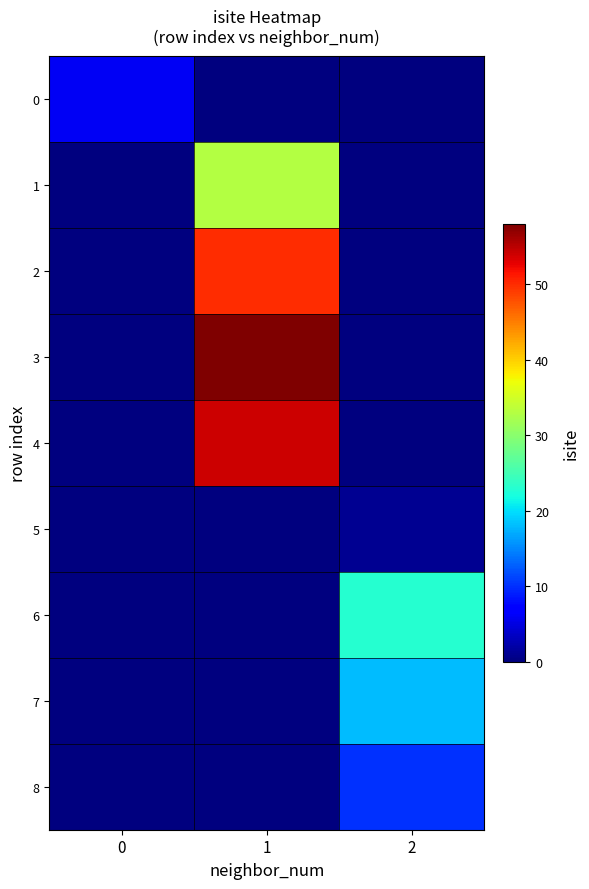

Which series has the largest range (max minus min)?

3